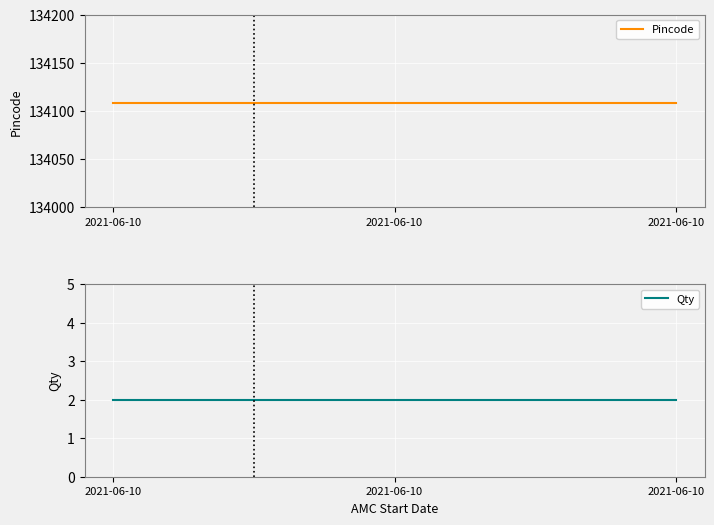

Which category has the lowest value across all series?

2021-06-10